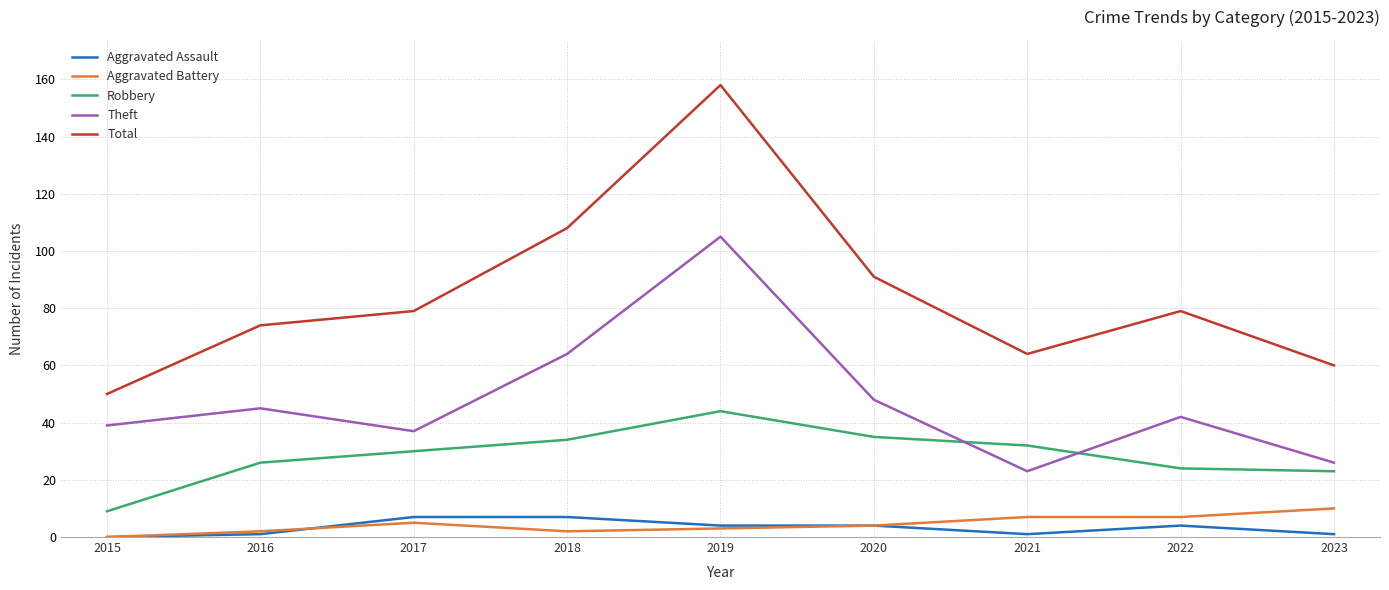

What are all the series names shown in the legend?

Aggravated Assault, Aggravated Battery, Robbery, Theft, Total